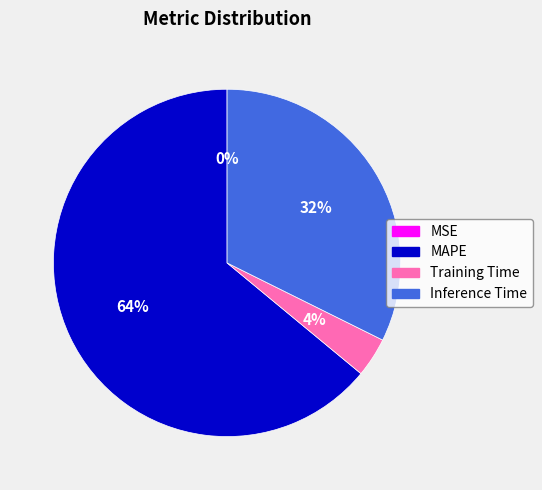

What is the largest slice in the pie chart?

MAPE